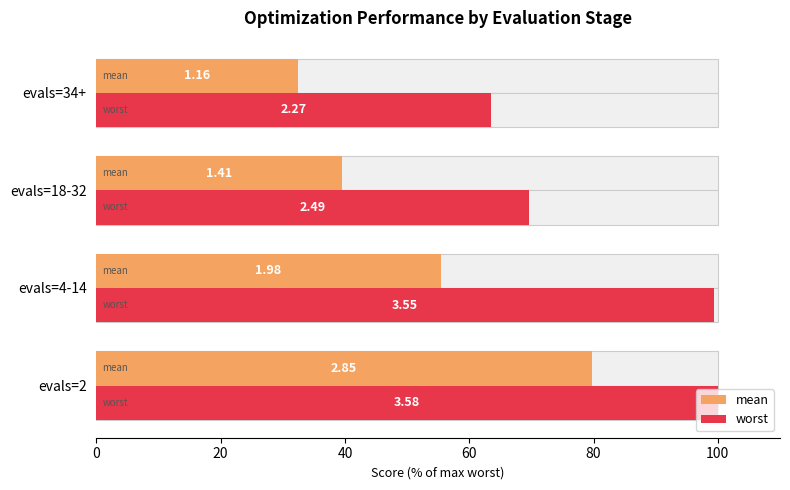

What is the smallest value displayed?

32.4